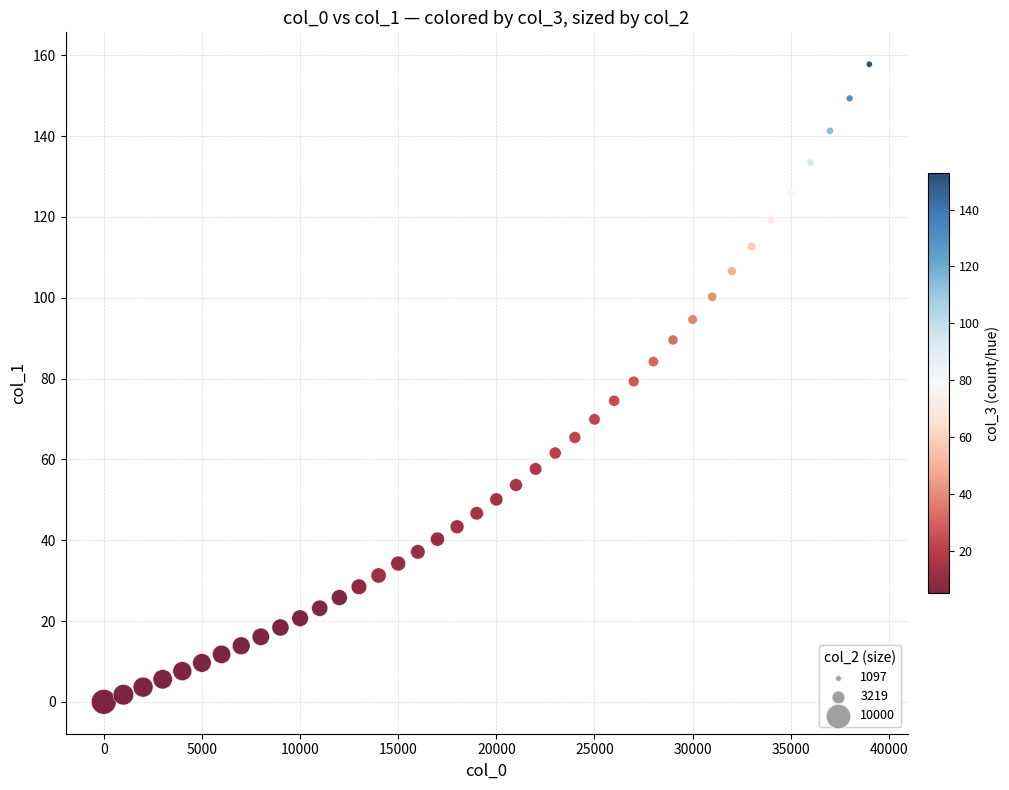

What is the range of Y values (max minus min)?

157.8